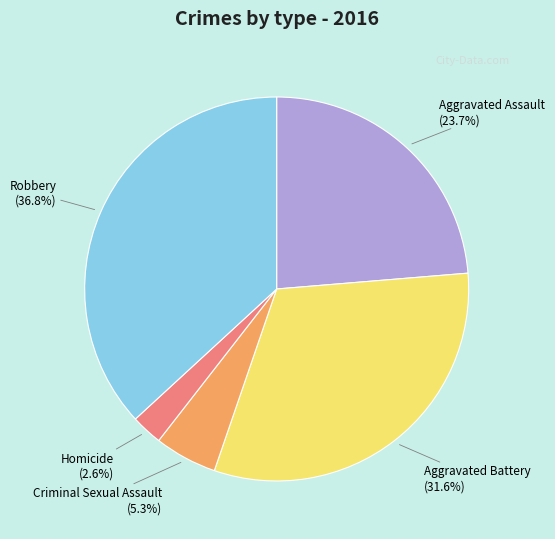

Approximately how many times larger is the value at Robbery compared to Aggravated Assault?

1.6